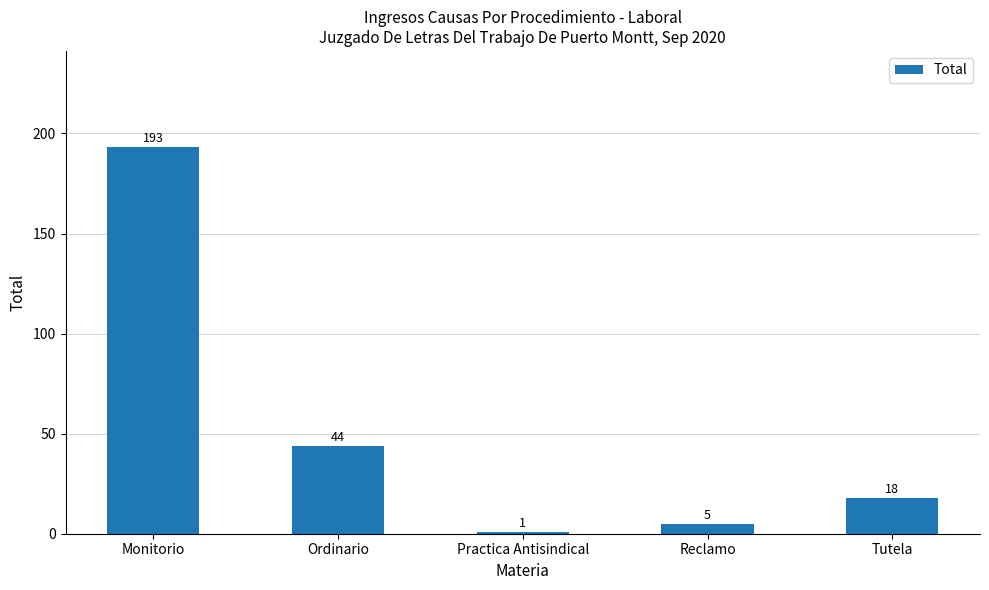

Does the chart contain stacked bars?

No